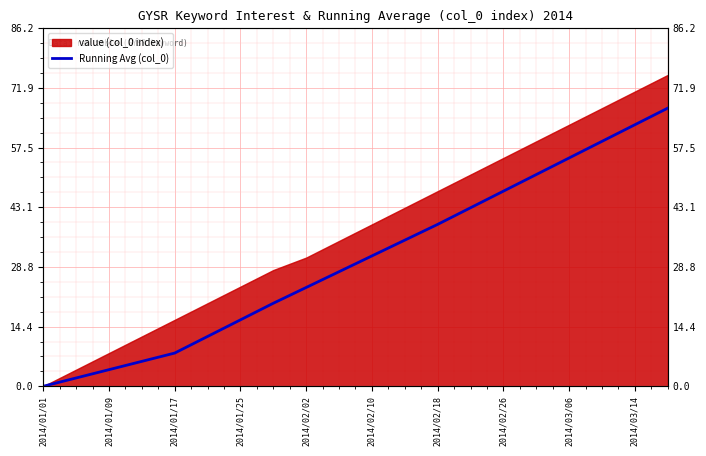

Reading left to right, extract all data points from this chart.

0.0	2.0	4.0	6.0	8.0	12.0	16.0	20.0	23.8	27.6	31.4	35.2	39.0	43.0	47.0	51.0	55.0	59.0	63.0	67.0